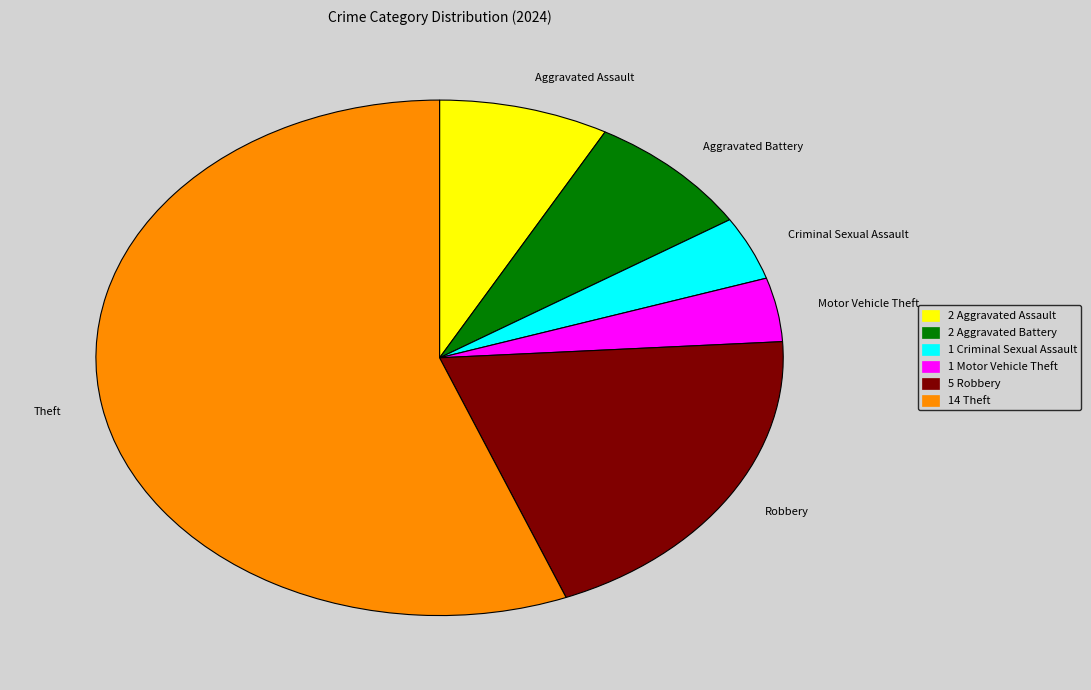

Which slice represents more than half of the pie?

Theft